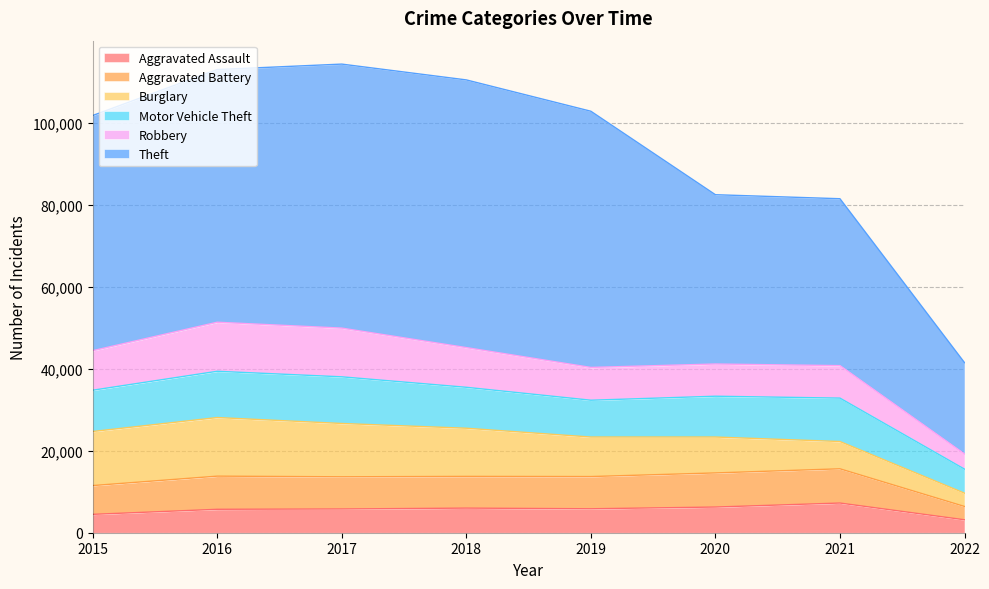

At 2018, list the series in order from largest to smallest.

Theft, Burglary, Motor Vehicle Theft, Robbery, Aggravated Battery, Aggravated Assault